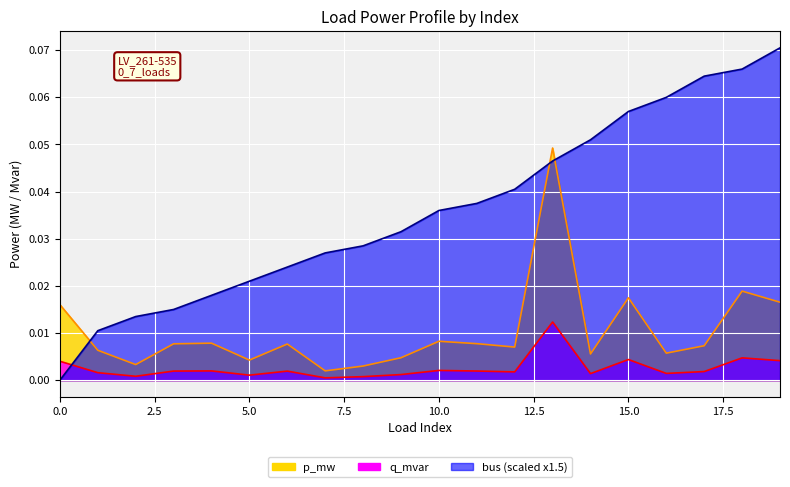

How many times do bus_norm and q_mvar cross each other?

1